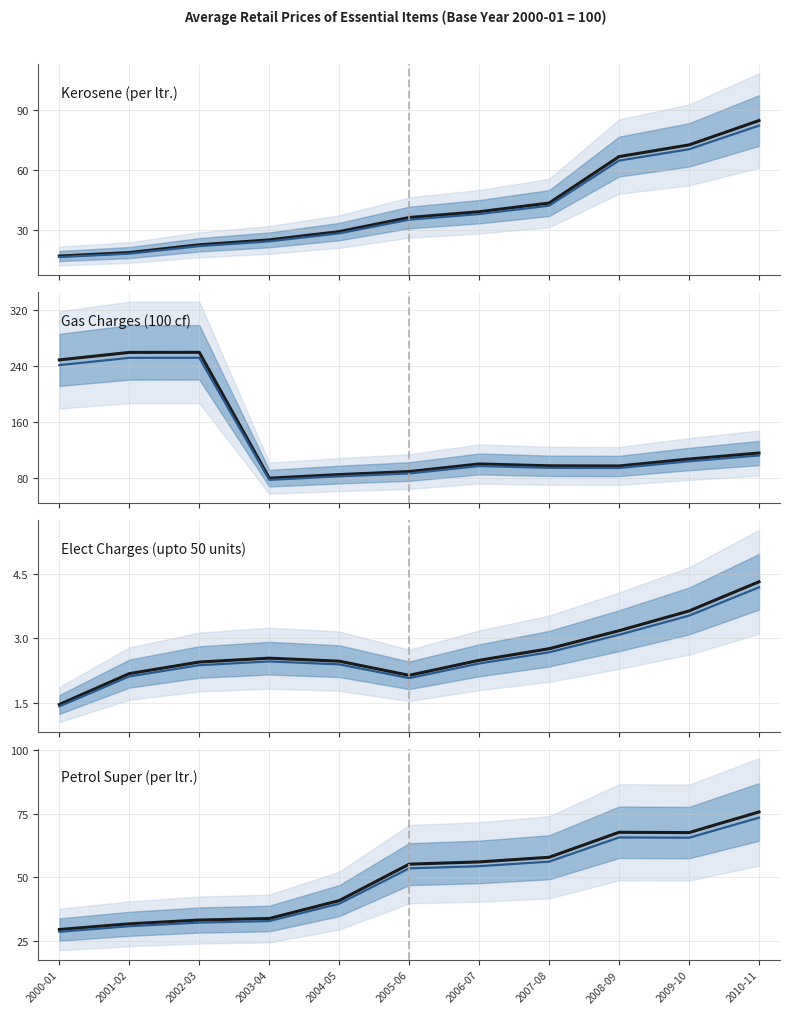

Which series has the largest total across all categories?

Gas Charges (100 cf)